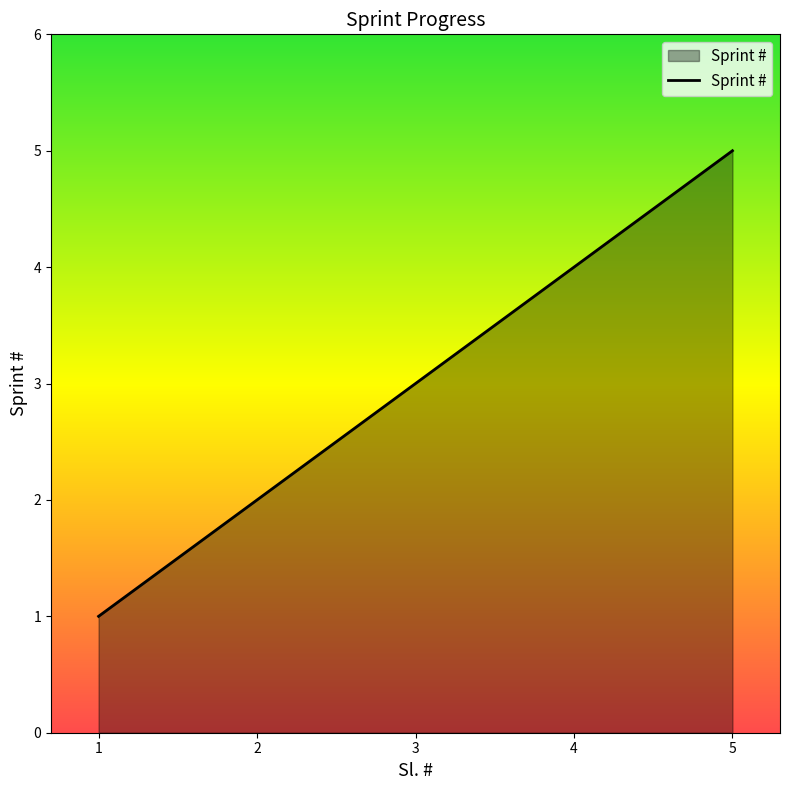

Reading left to right, what are all the values shown in this chart?

1=1	2=2	3=3	4=4	5=5